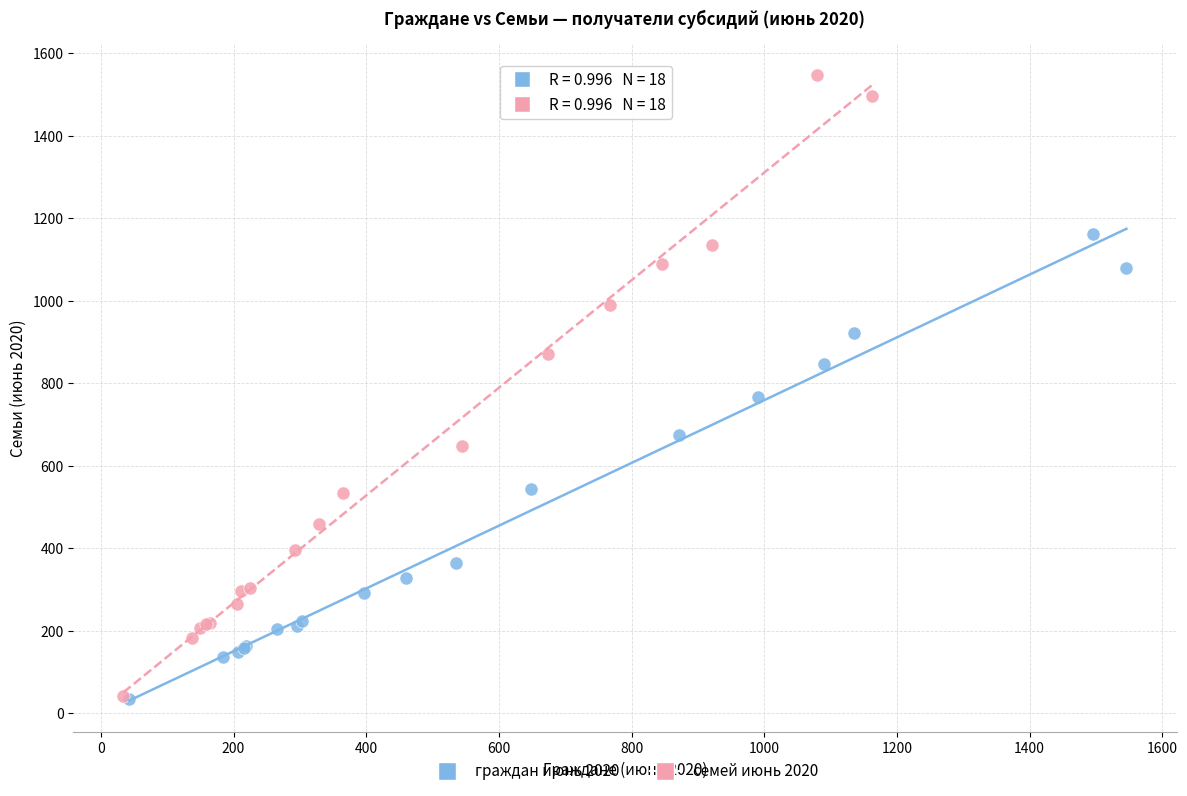

What are all the series names shown in the legend?

граждан июнь 2020, семей июнь 2020